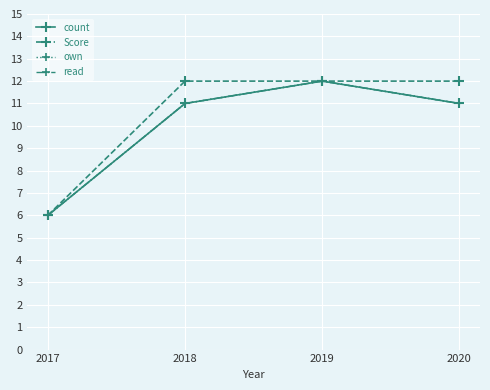

Is this an area chart (filled region under the line)?

No